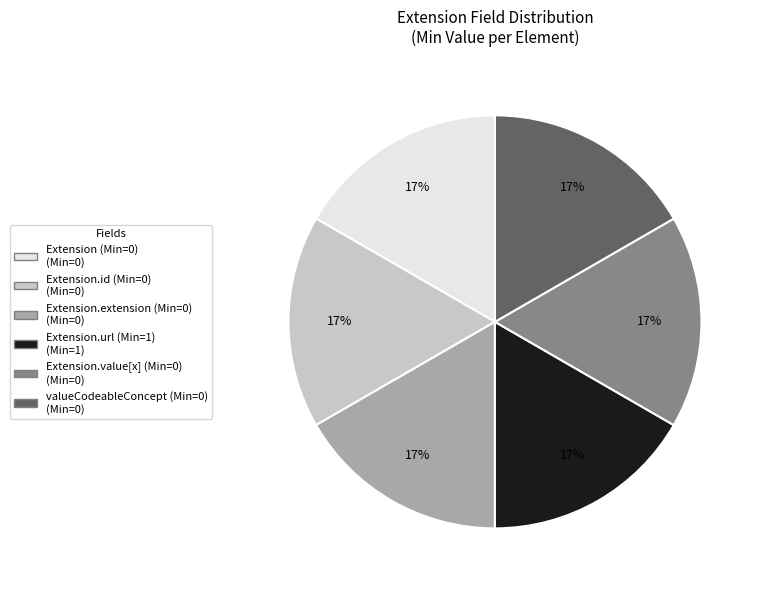

Count the number of slices in the pie.

6